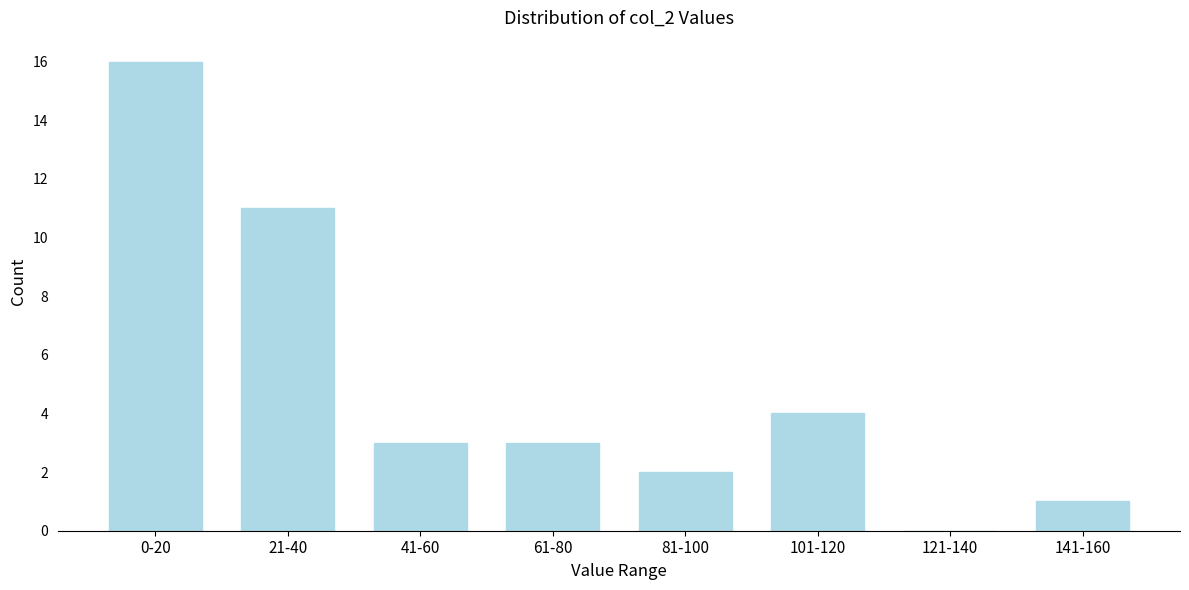

Reading left to right, list all the values displayed in this chart.

0-20=16	21-40=11	41-60=3	61-80=3	81-100=2	101-120=4	121-140=0	141-160=1